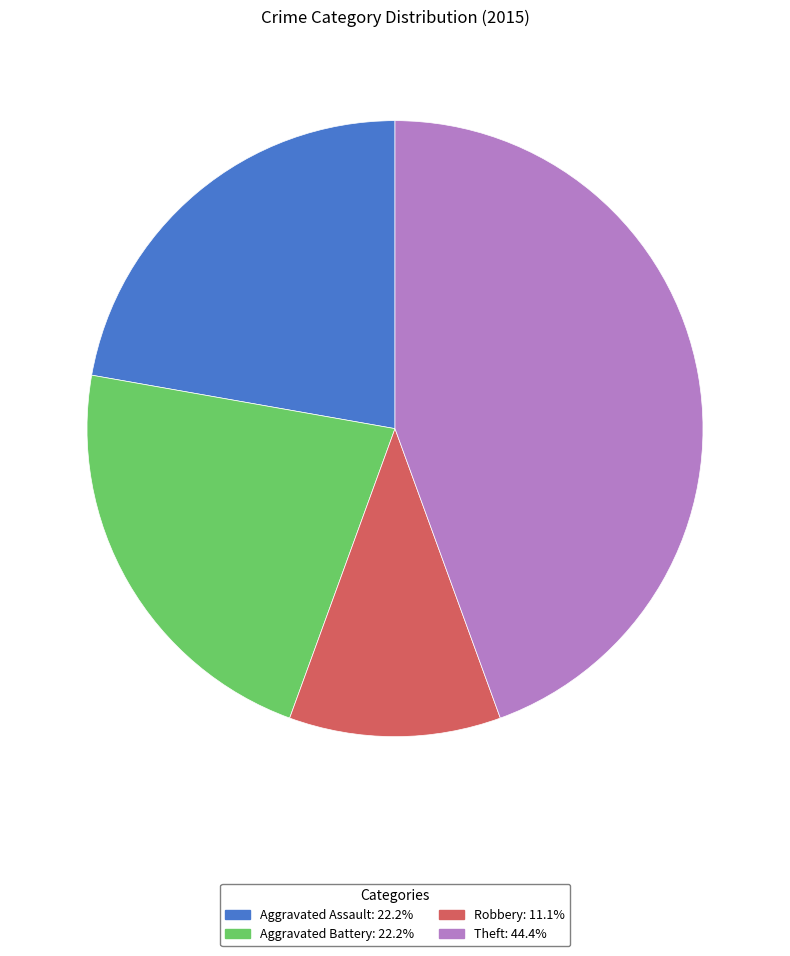

Does any single category account for the majority?

No